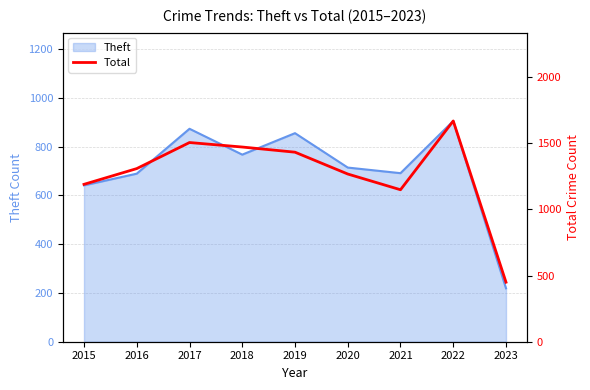

What is the minimum value for Theft?

219